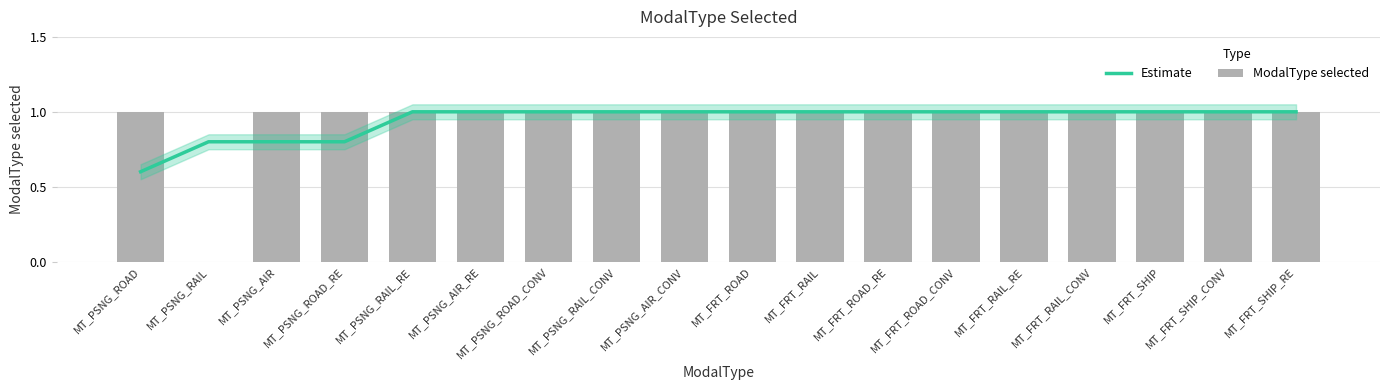

Which category has the highest value in the Estimate series?

MT_PSNG_RAIL_RE